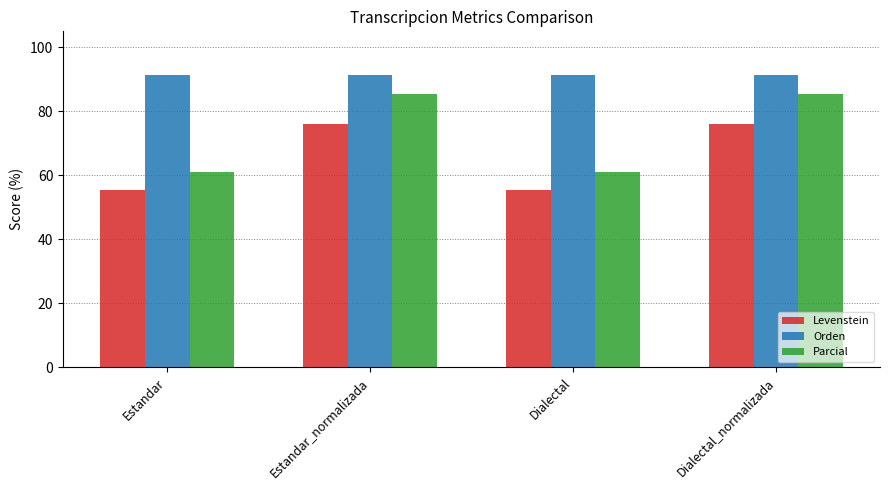

Is the value of Orden at Estandar_normalizada greater than the value of Parcial at Dialectal_normalizada?

Yes